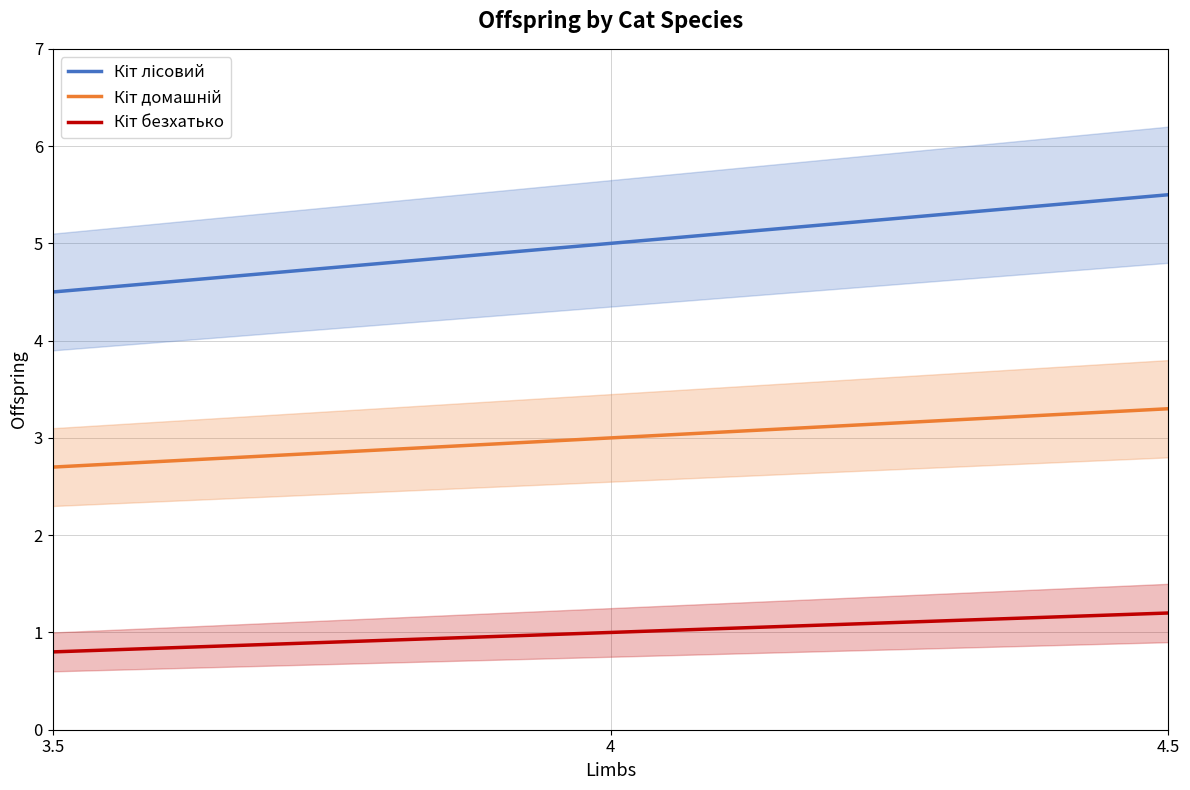

At which label does Кіт лісовий first exceed 5?

4.5